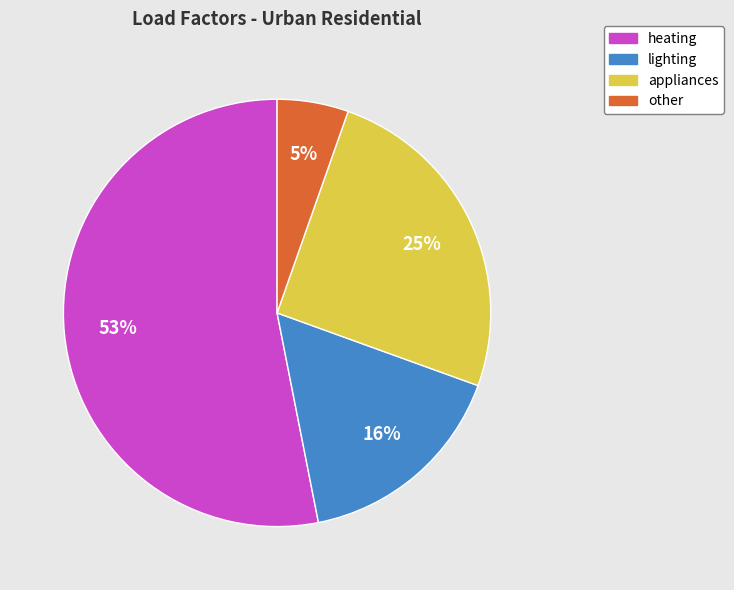

To the nearest percent, what is the difference between the largest and smallest slice percentages?

48%